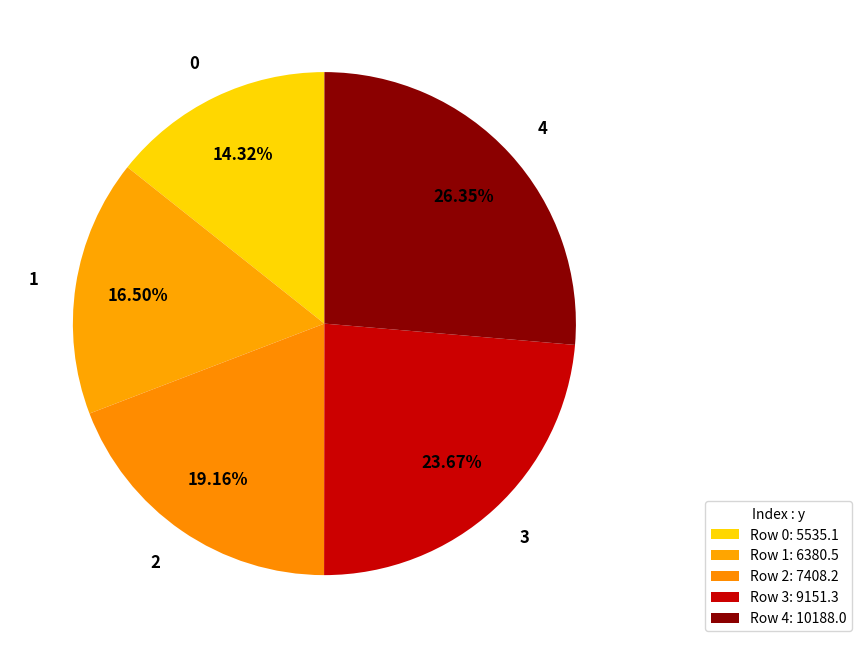

Rank the categories by value from highest to lowest.

4, 3, 2, 1, 0